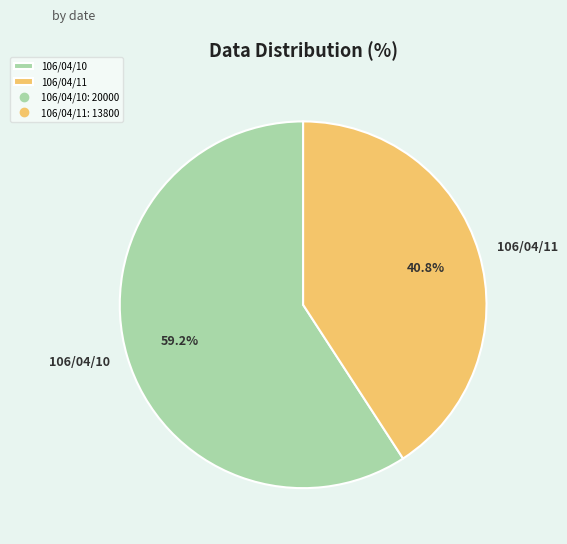

To the nearest percent, what is the combined percentage of 106/04/10 and 106/04/11?

100%